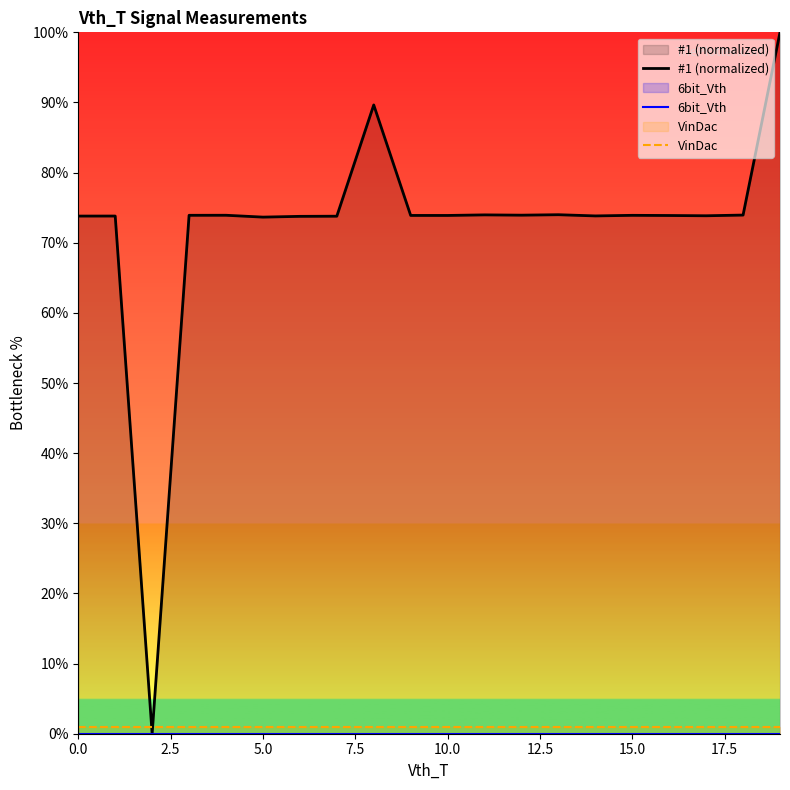

True or false: #1 (normalized) and 6bit_Vth cross at least once.

False